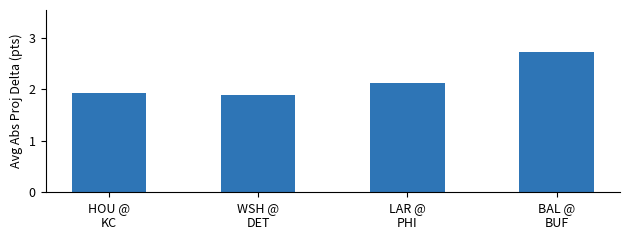

What is the greatest value displayed?

2.7